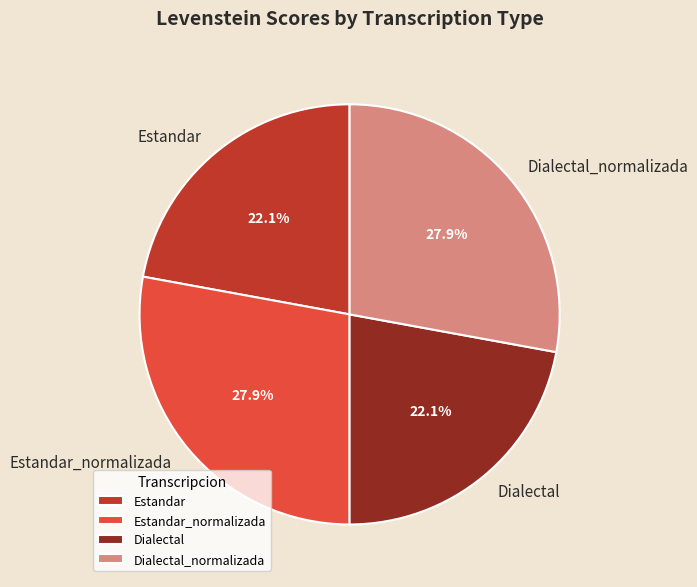

What percentage is NOT represented by Estandar?

77.9%